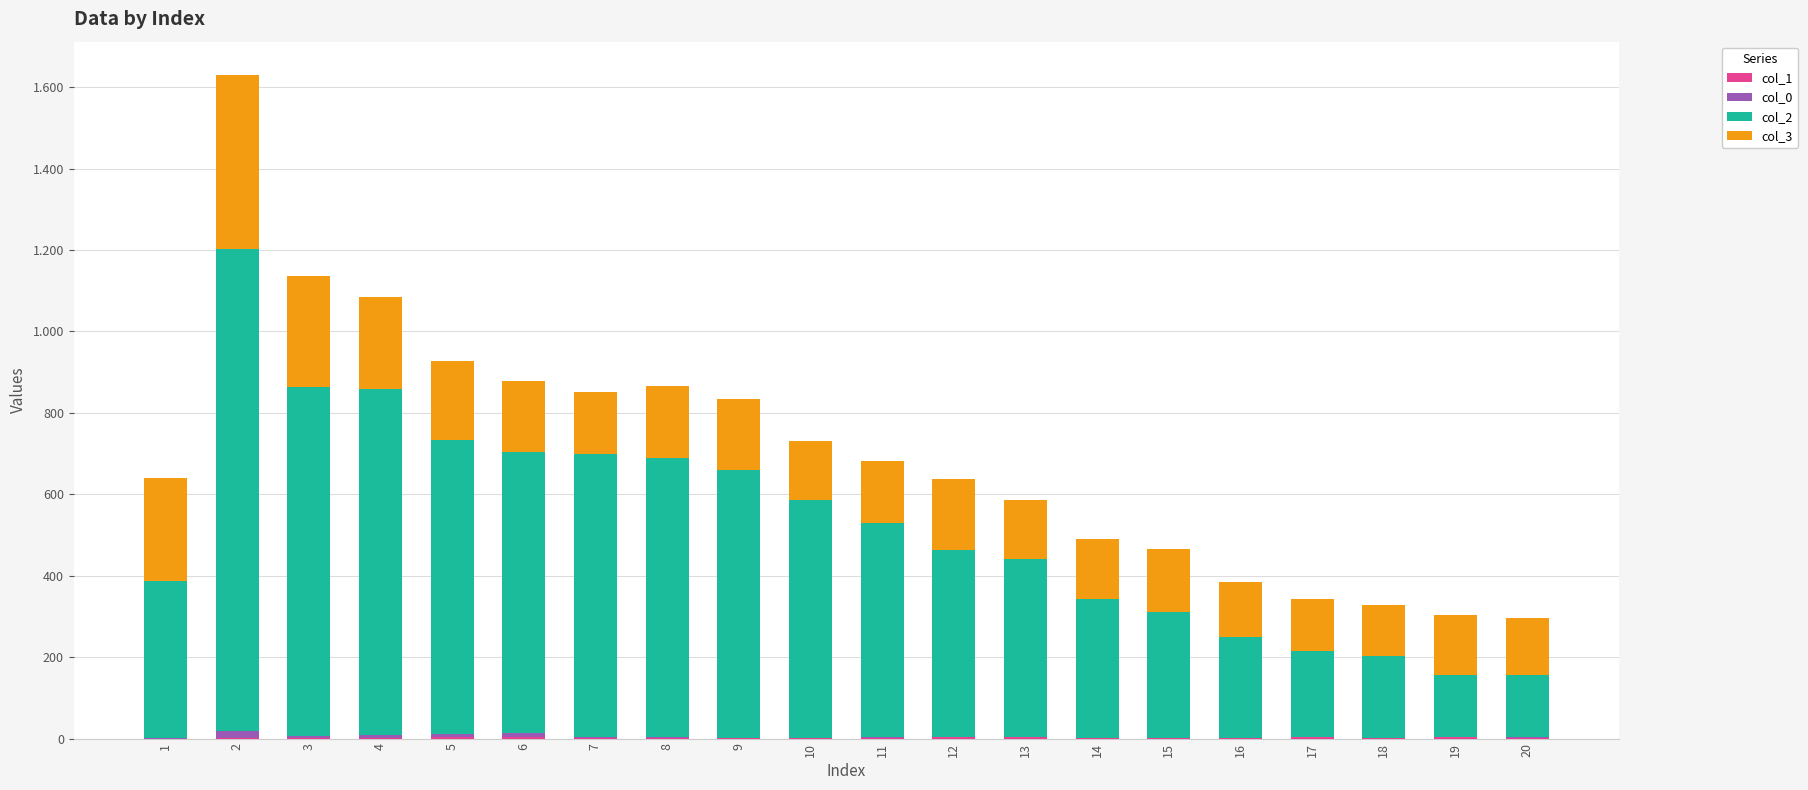

Is it true that col_3 equals 151 at 7?

True